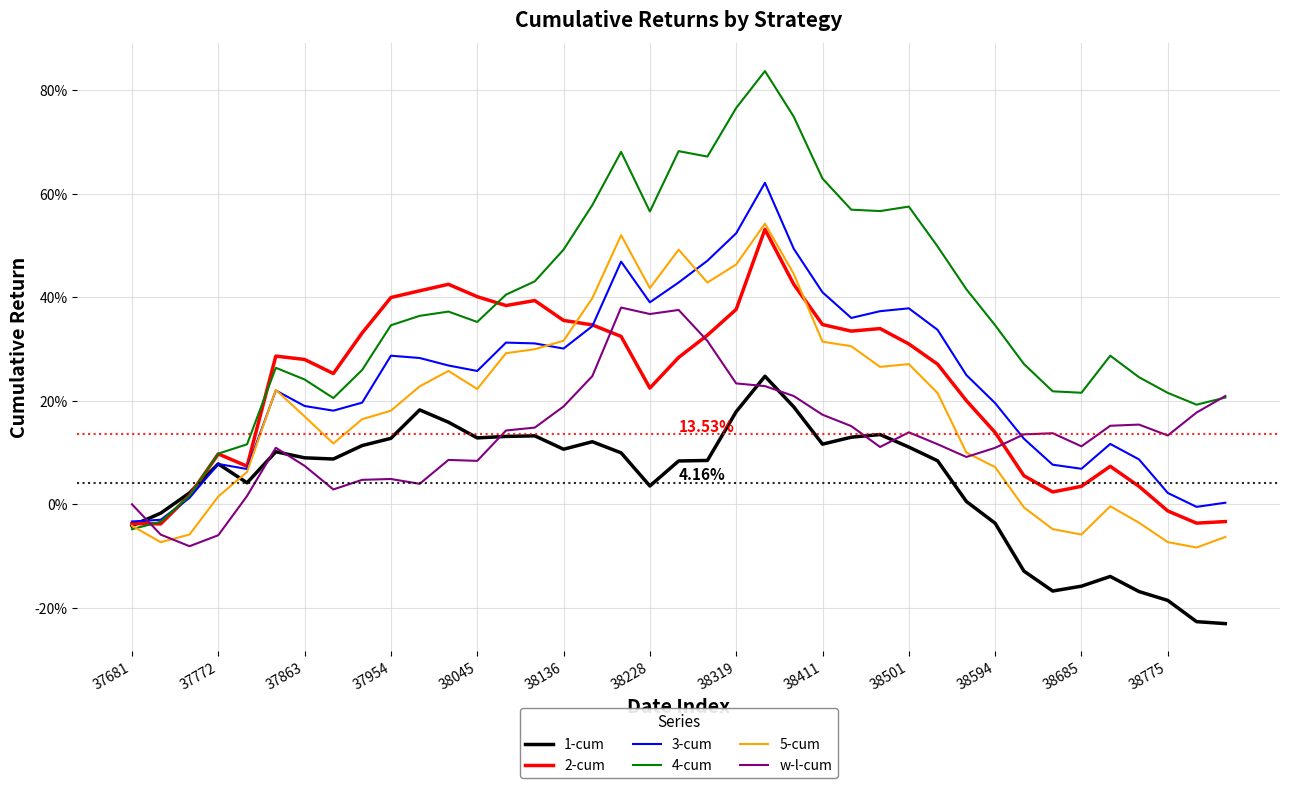

What is the maximum value for 4-cum?

0.8